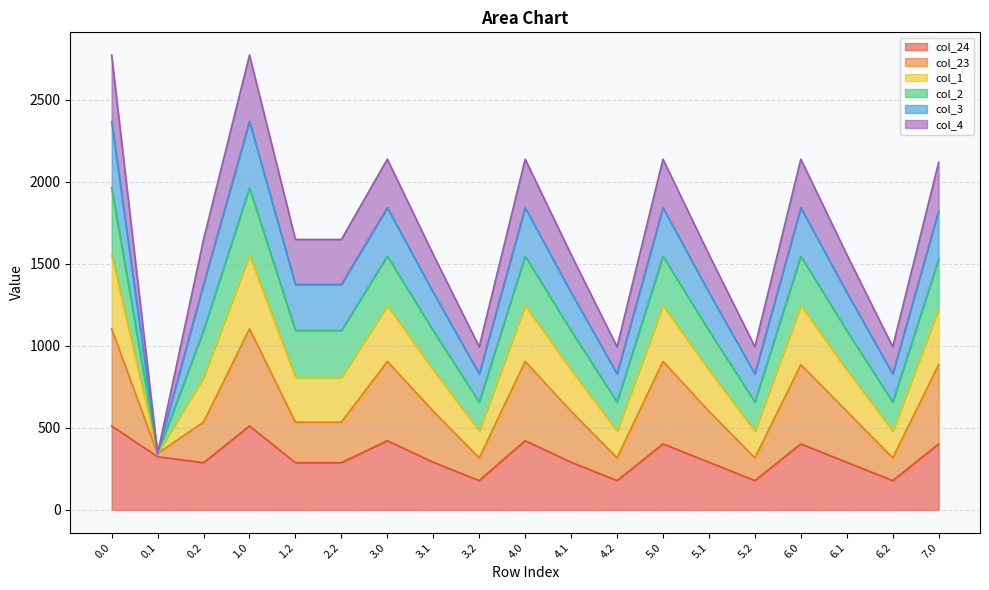

True or false: col_24 and col_1 cross at least once.

False